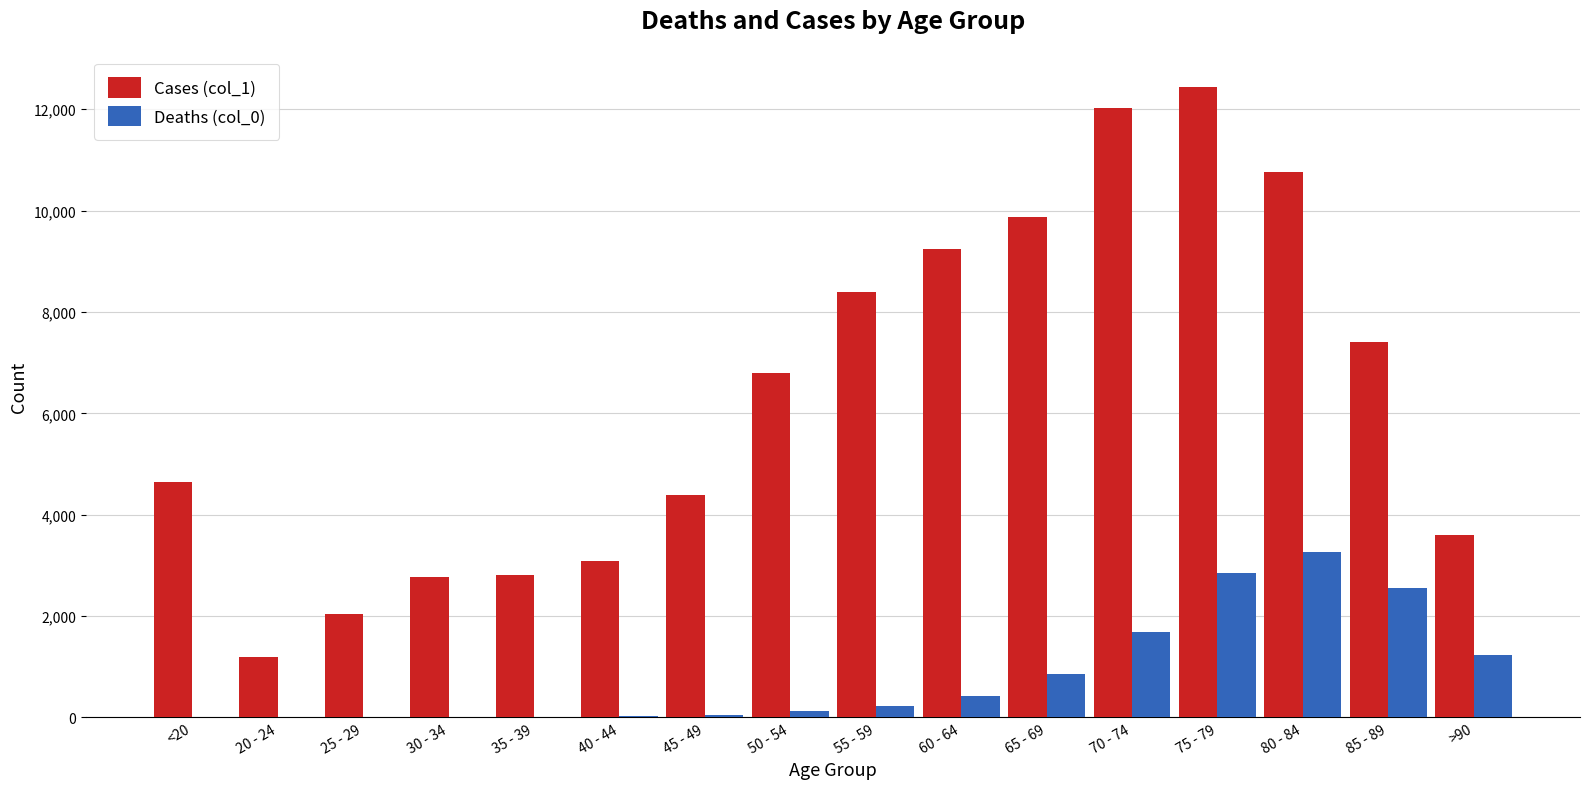

At which category is the sum across all series the highest?

75 - 79